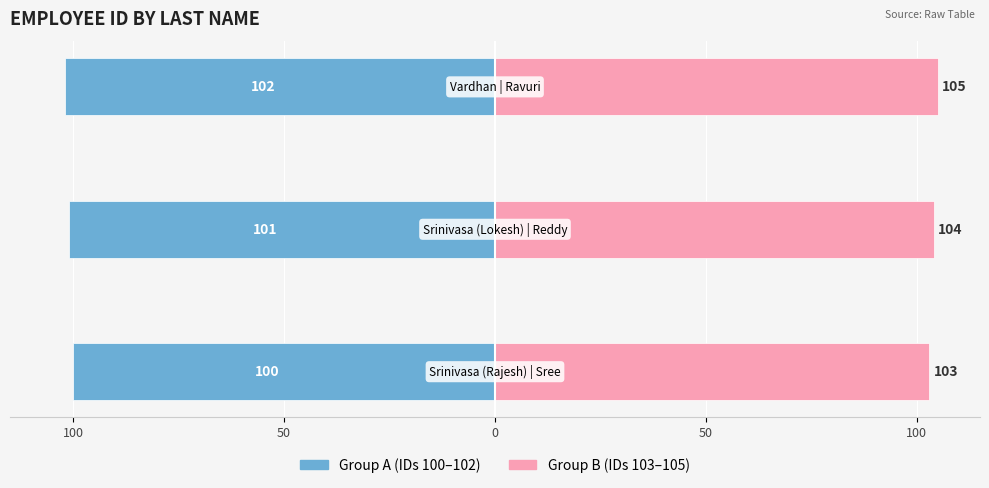

Reading left to right, transcribe all the data shown in this chart.

Group A (IDs 100-102): 100=-100	50=-101	0=-102
Group B (IDs 103-105): 100=103	50=104	0=105